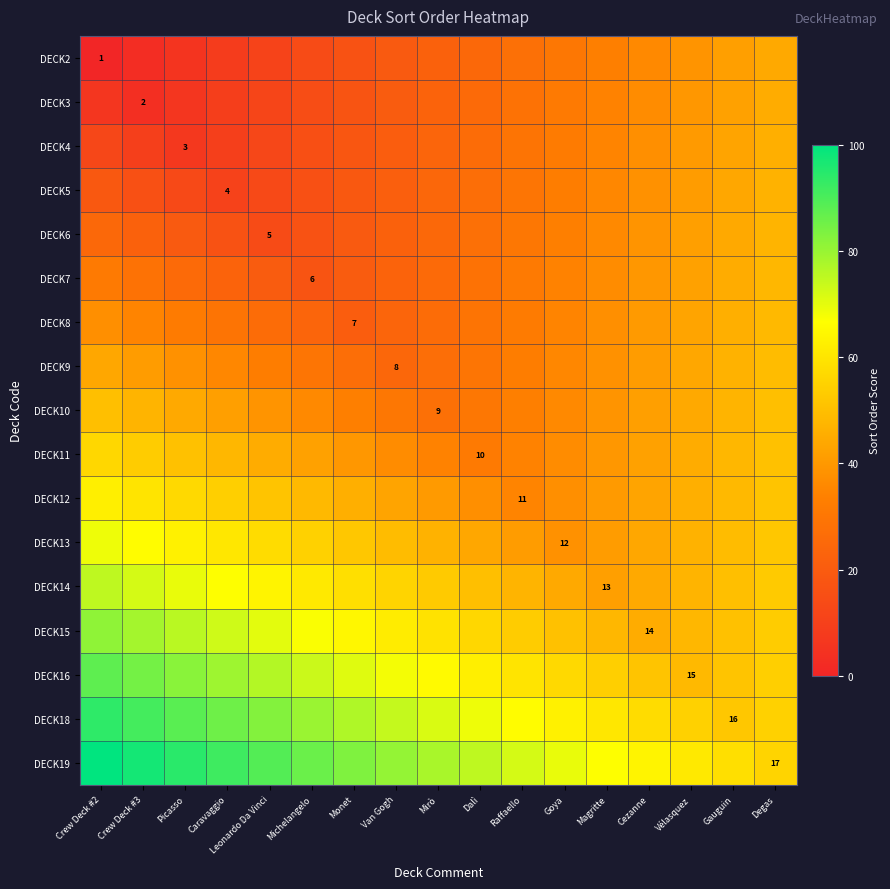

How many data points in DECK8 are above 31?

10